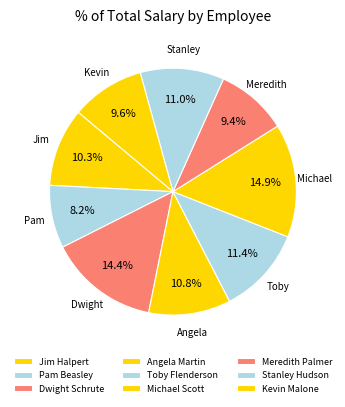

What is the ratio of the value at Jim Halpert to the value at Kevin Malone?

1.1